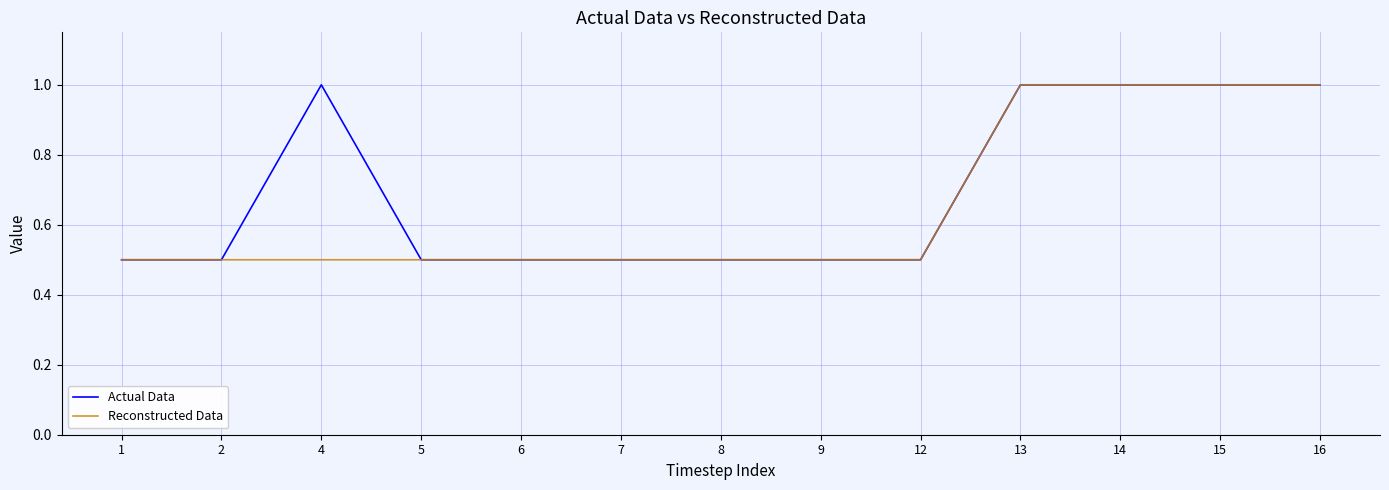

How many categories are shown in the chart?

13